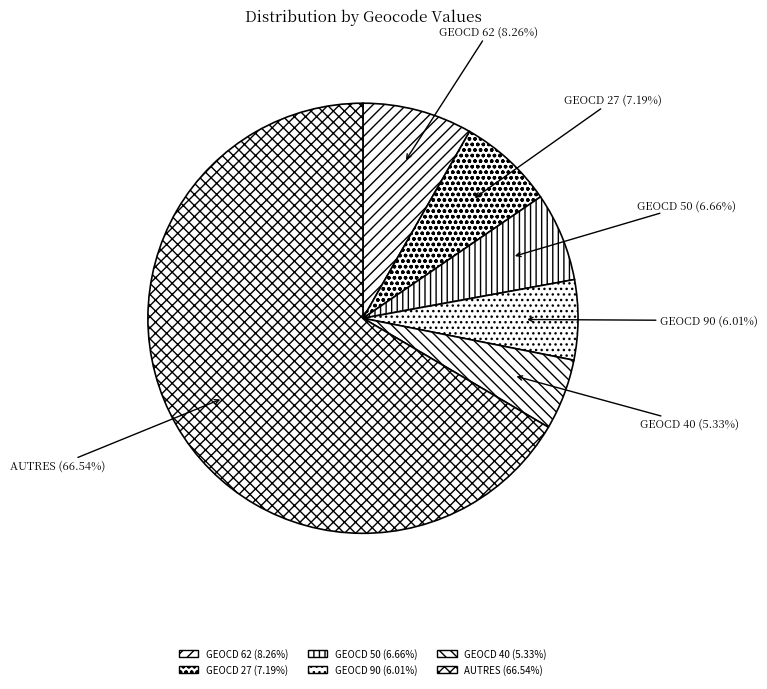

To the nearest percent, what is the difference between the largest and smallest slice percentages?

61%